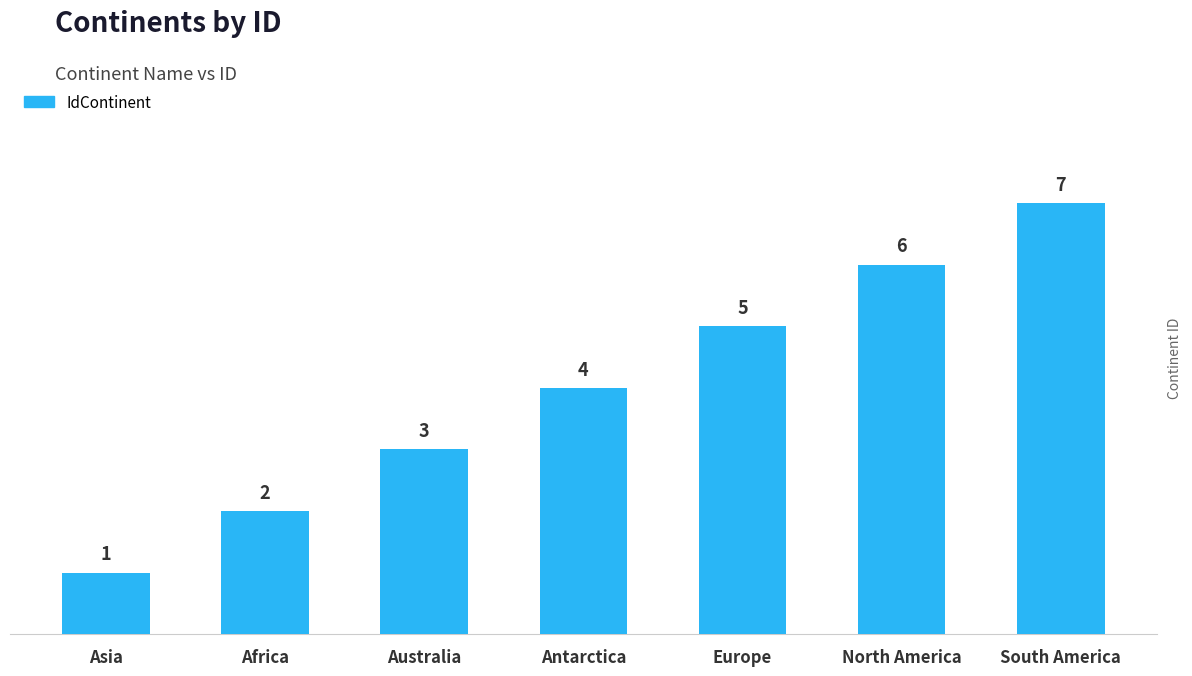

What is the label of the 5th bar from the left?

Europe